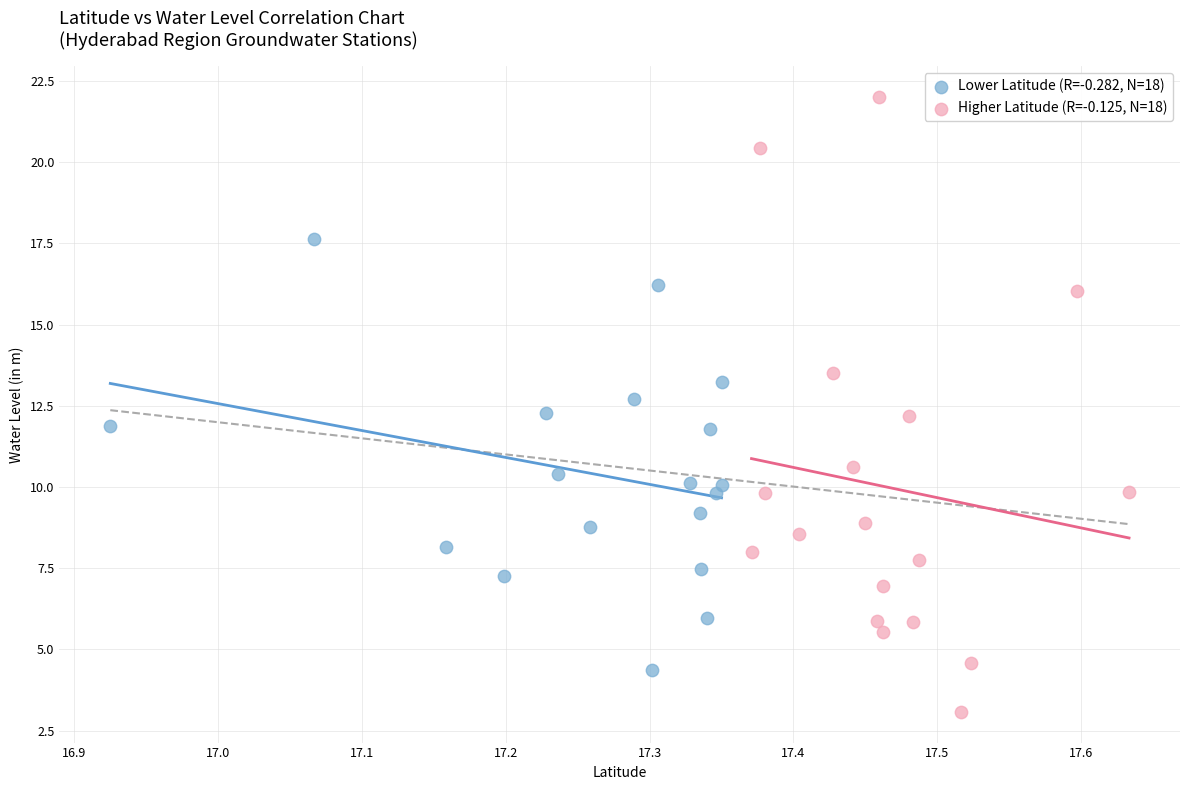

Which series has the widest spread of Y values?

Higher Latitude (R=-0.125, N=18)